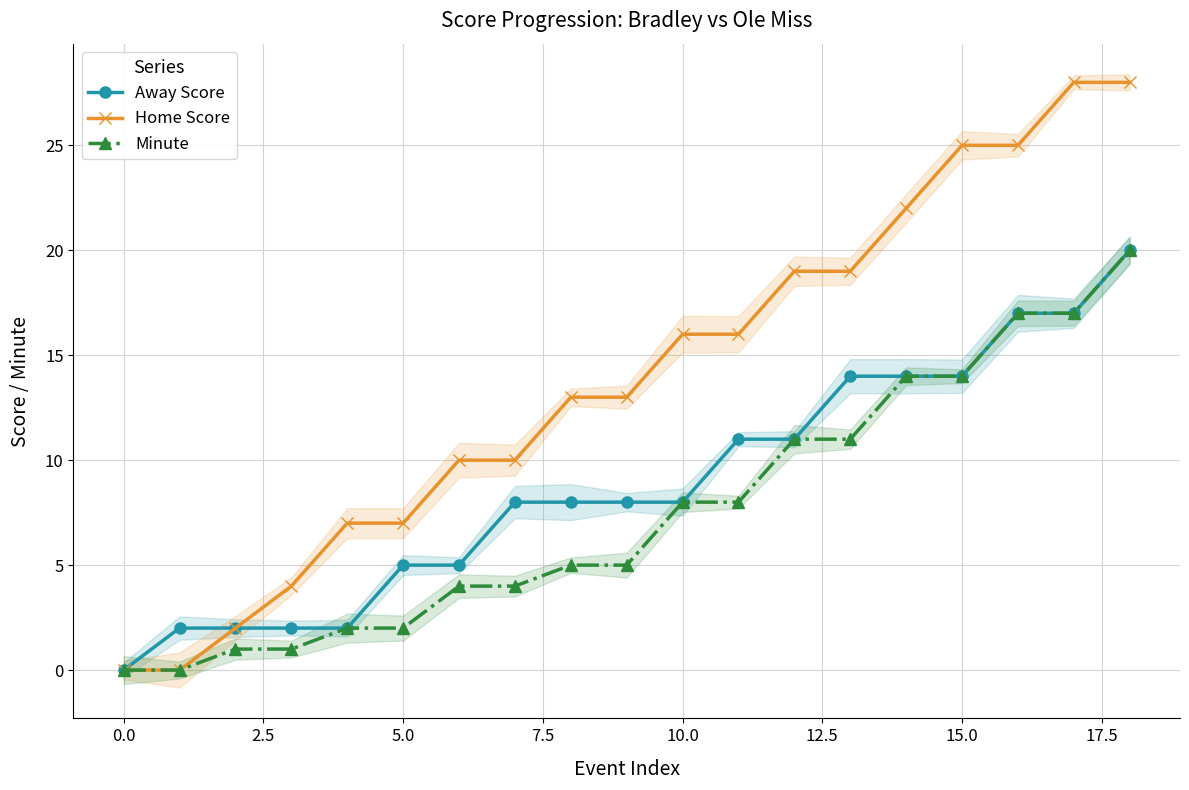

Which series has the largest total across all categories?

Home Score